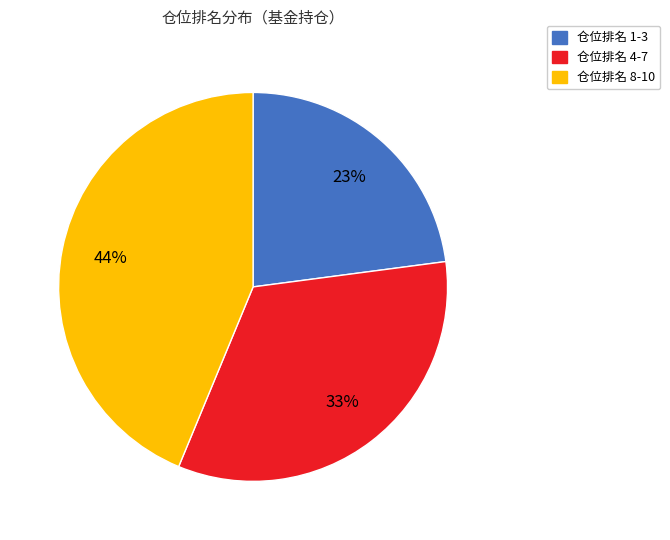

To the nearest percent, what is the average slice percentage?

33%